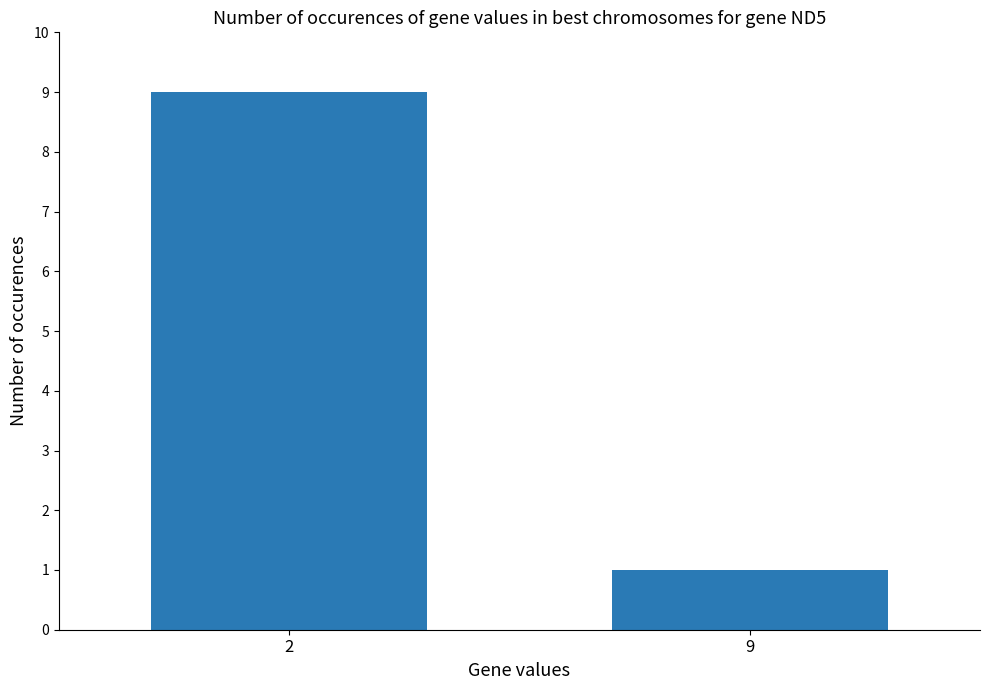

How many data points are less than 9?

1